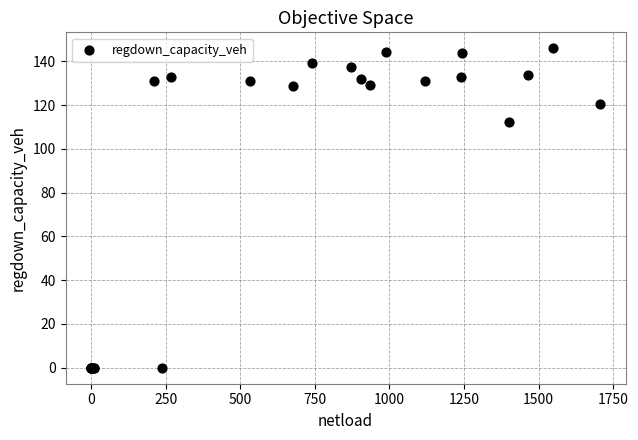

What Y value in the scatter plot is closest to 72?

112.1